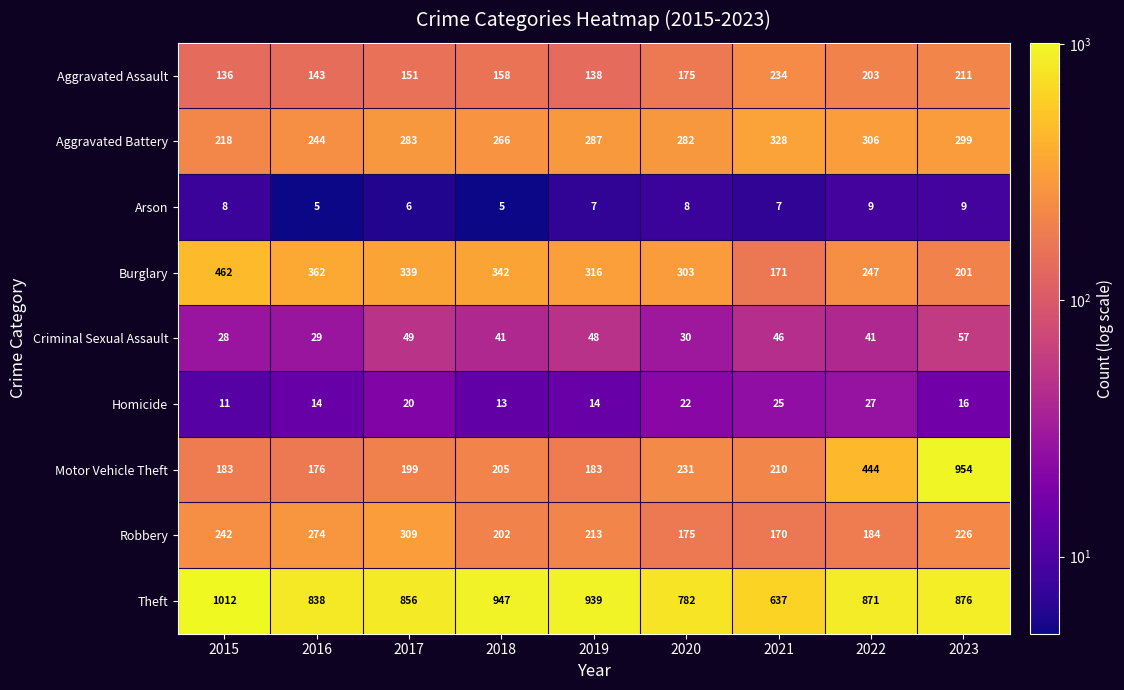

At which category does the chart reach its peak across all series?

2015